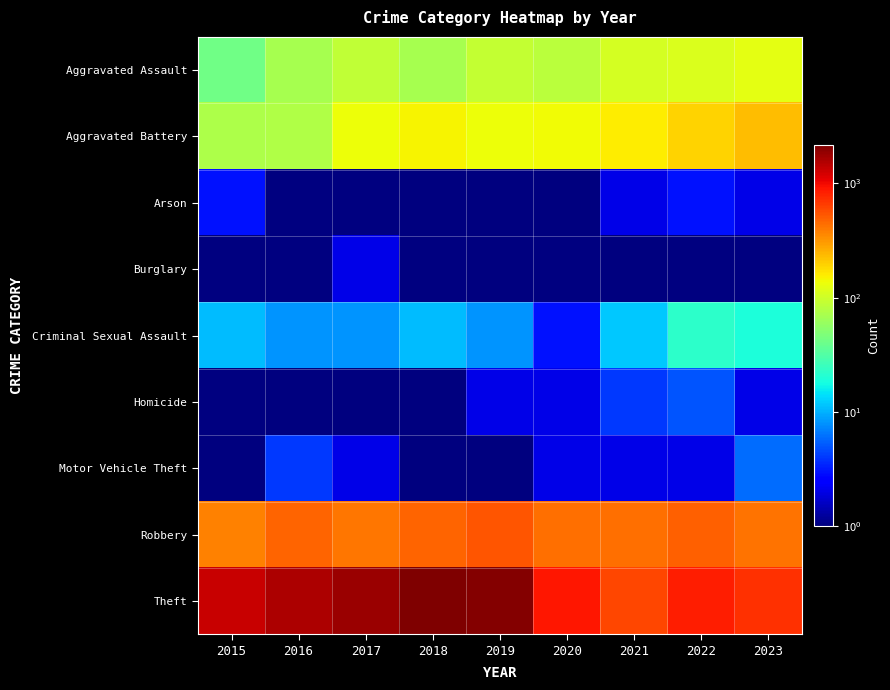

At how many categories does at least one series exceed 1719?

3